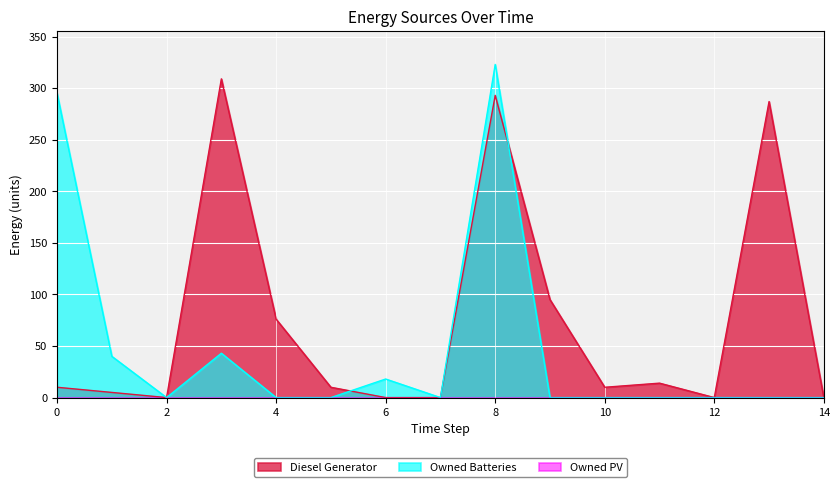

At how many categories does at least one series exceed 207?

4